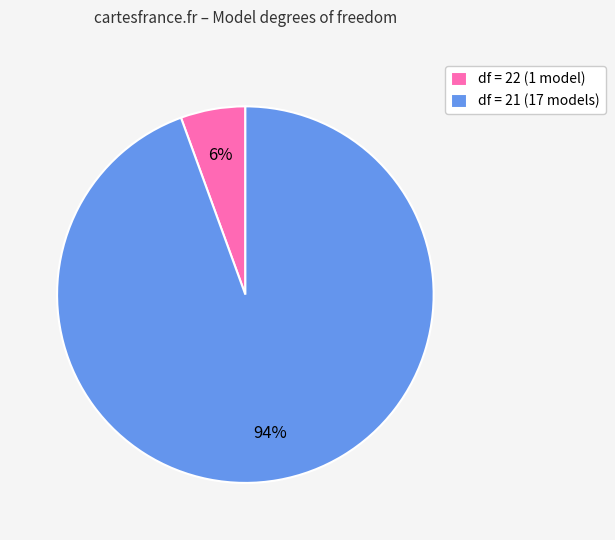

What is the smallest slice in the pie chart?

df = 22 (1 model)